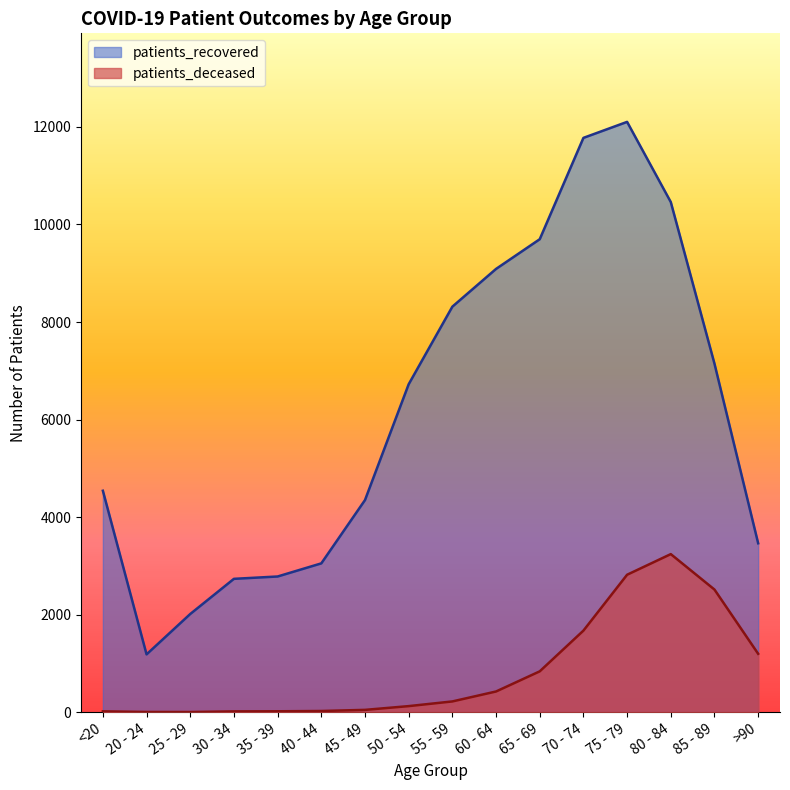

At which label is patients_deceased closest to 1622?

70 - 74